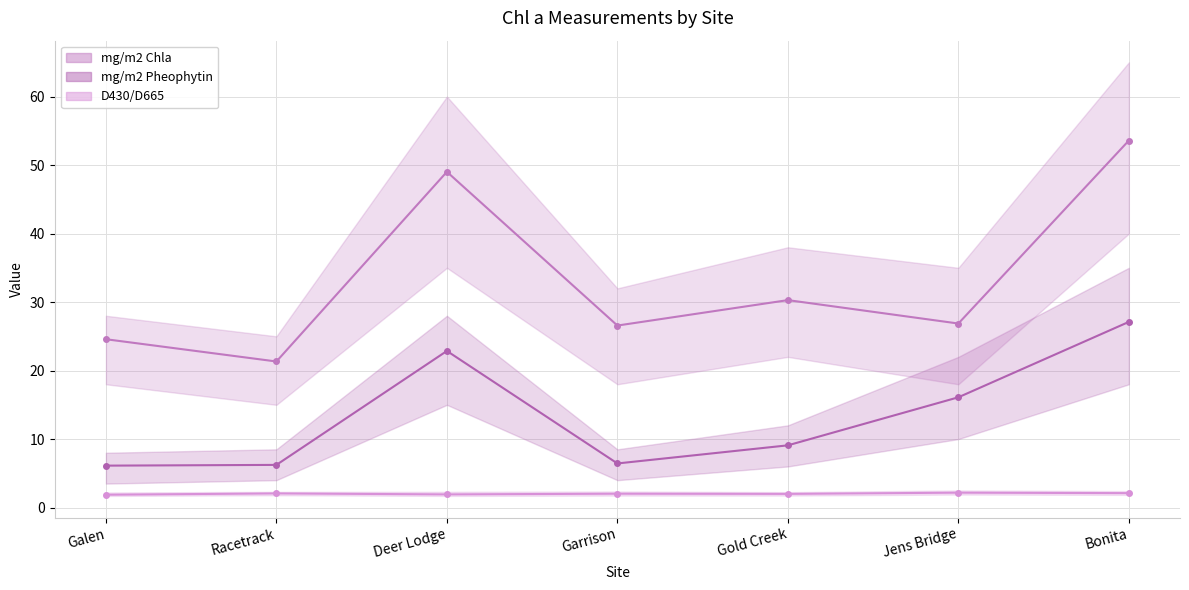

What is the difference between the mg/m2 Pheophytin values at Bonita and Jens Bridge?

11.0